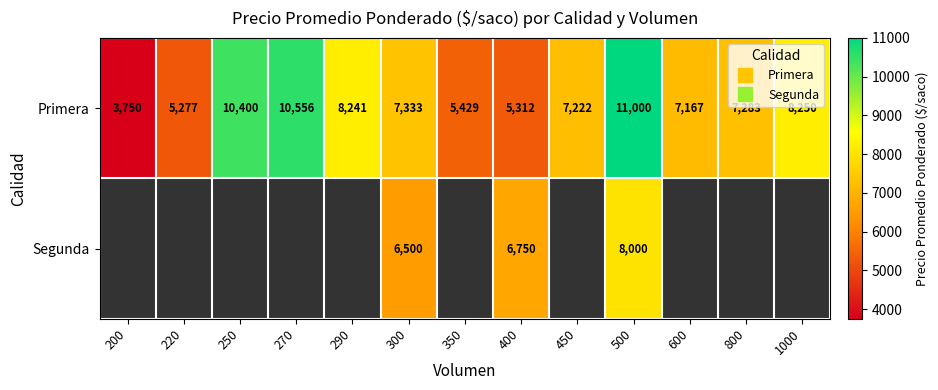

Is it true that Primera equals 2201 at 220?

False